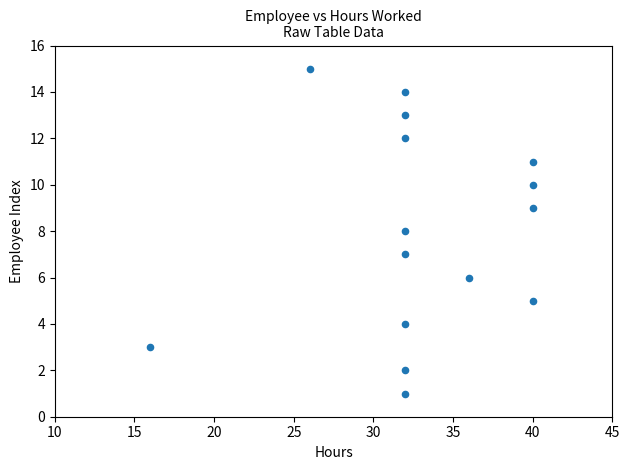

What is the range of X values (max minus min)?

24